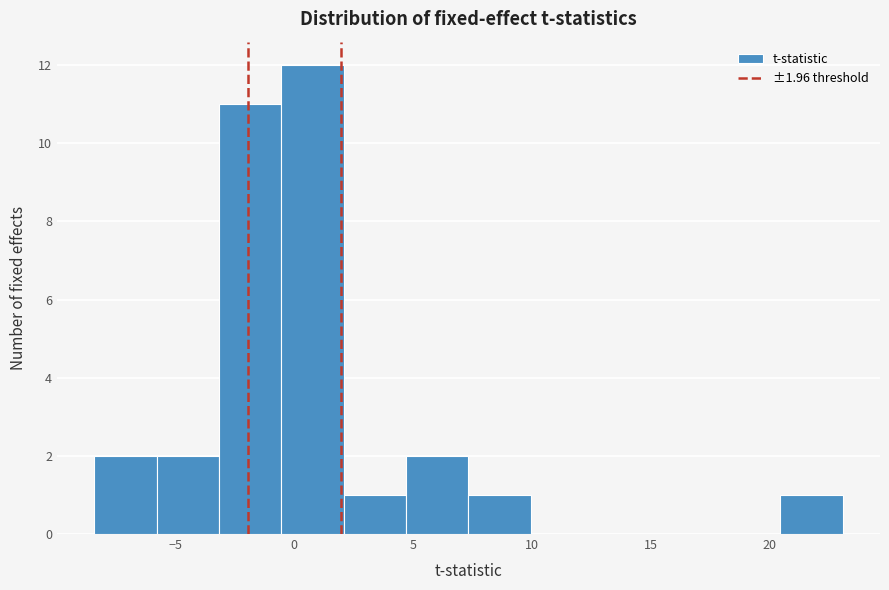

Which range on the x-axis has the tallest bar?

-0.5 to 2.0